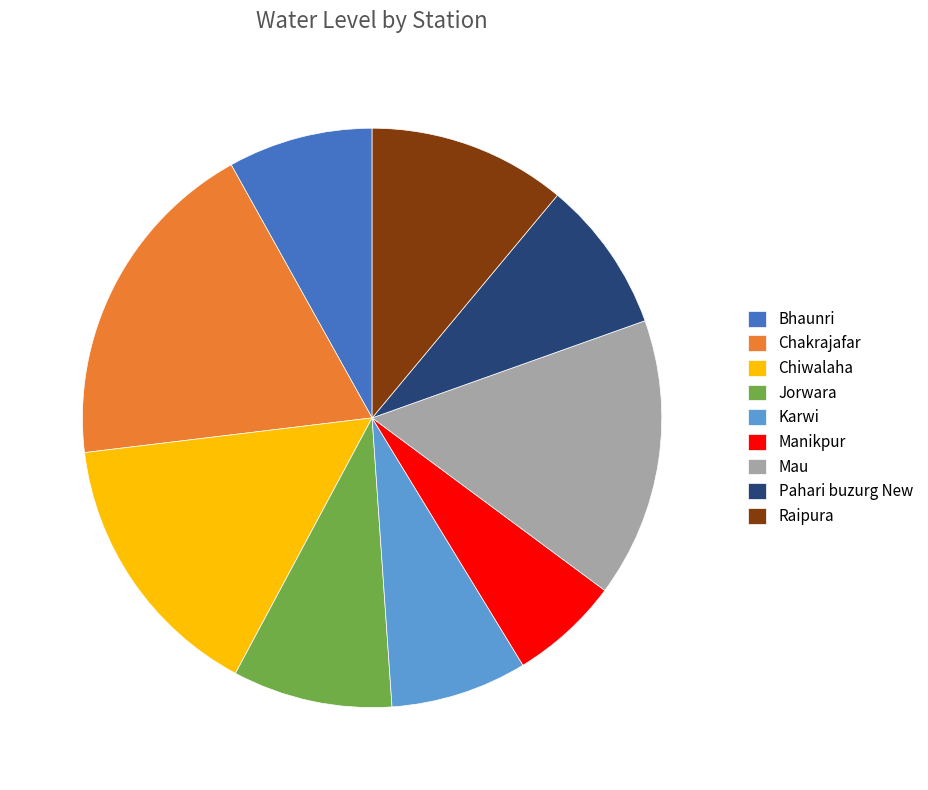

Is it true that Chakrajafar is 19% of the pie?

True